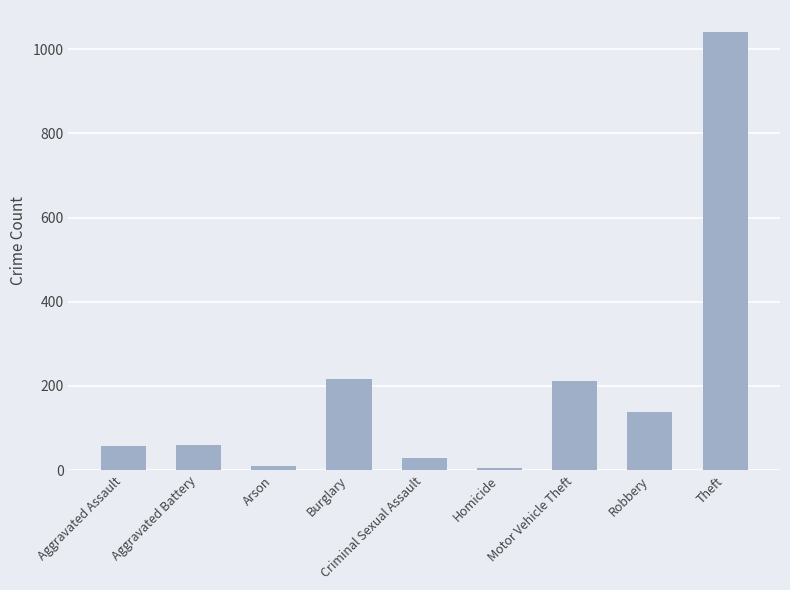

How many data points are less than 60?

4